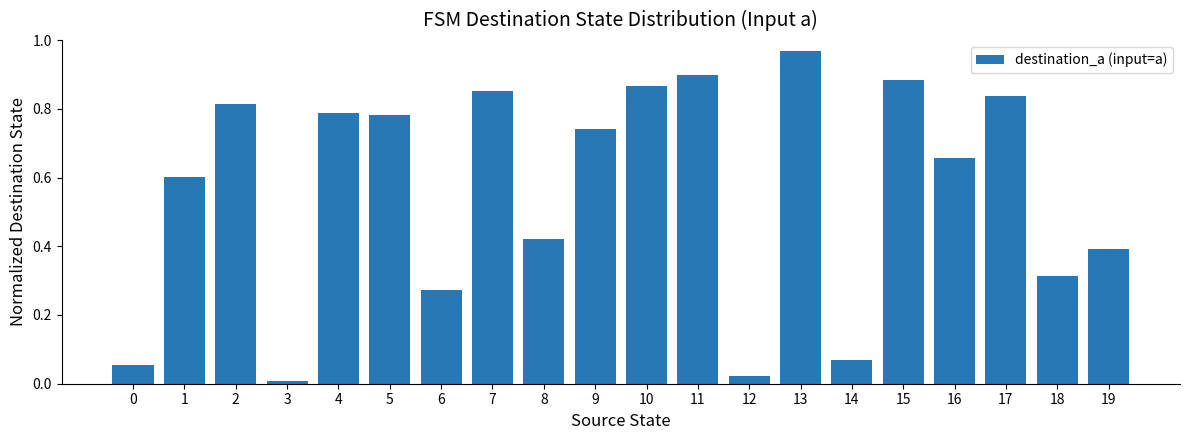

At which category does the chart reach its peak across all series?

13